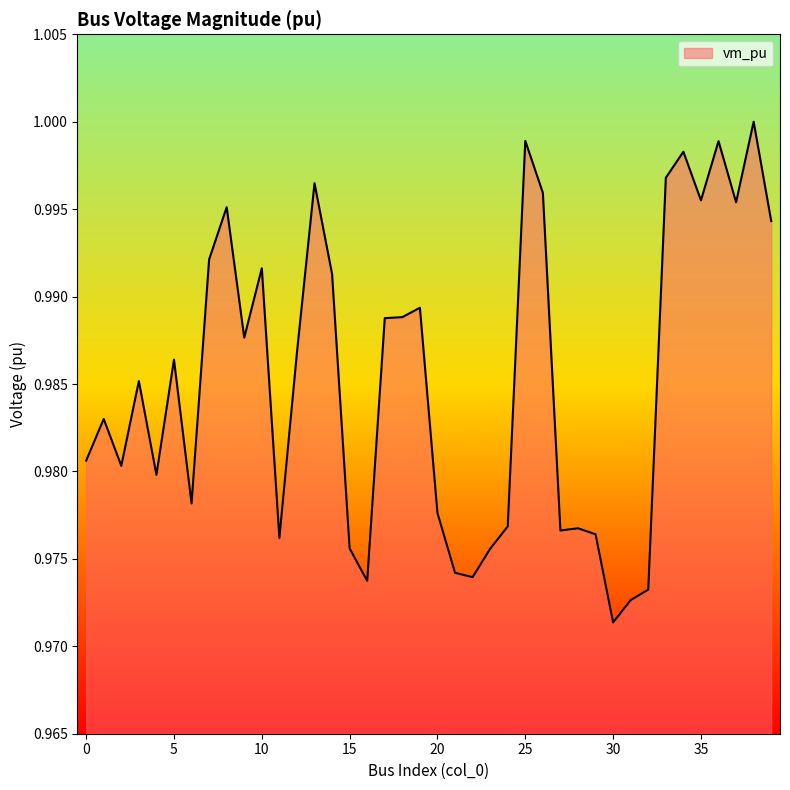

How many interior local peaks (higher than both neighbors) does the data have?

12